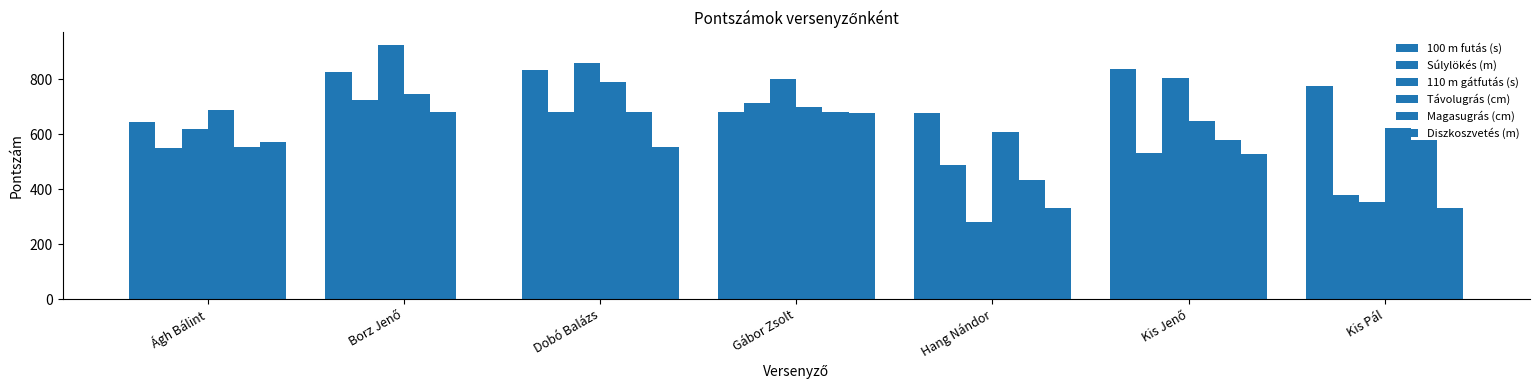

How many series are shown in this chart?

6